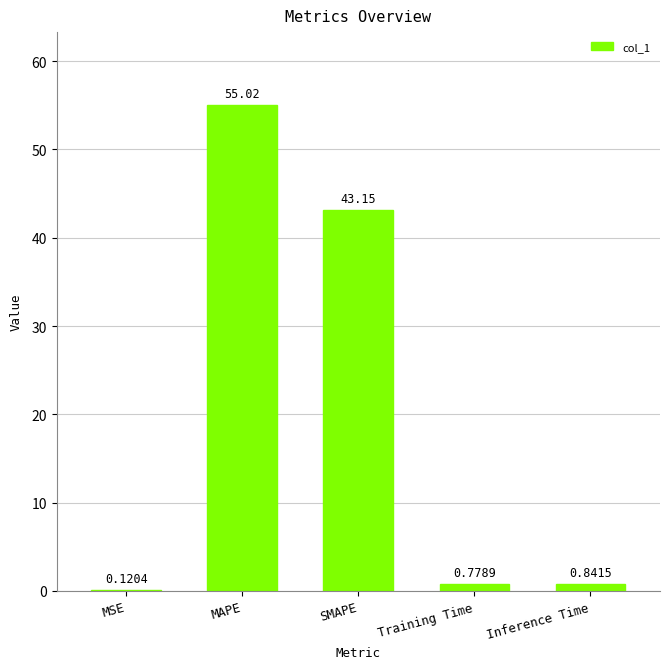

What is the change in value from Training Time to Inference Time?

+0.1